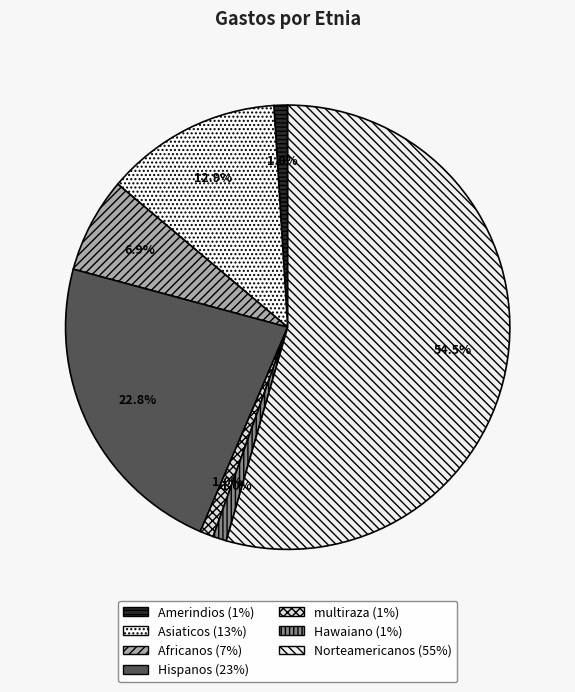

To the nearest percent, what is the combined percentage of Hawaiano and multiraza?

2%